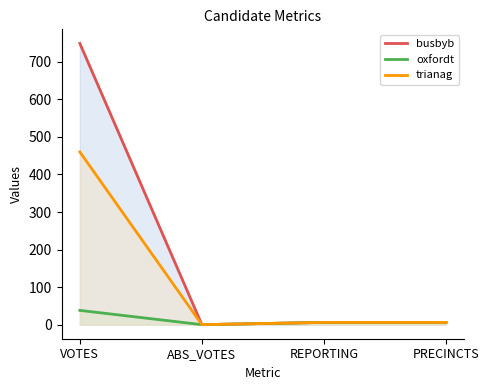

Count the number of categories in the chart.

4